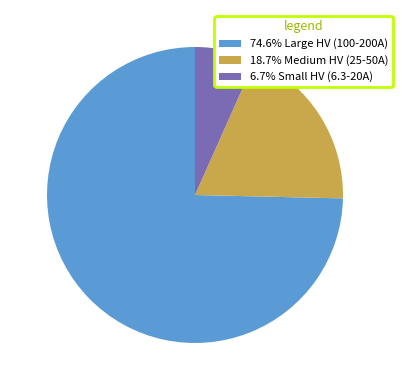

Does any single category account for the majority?

Yes